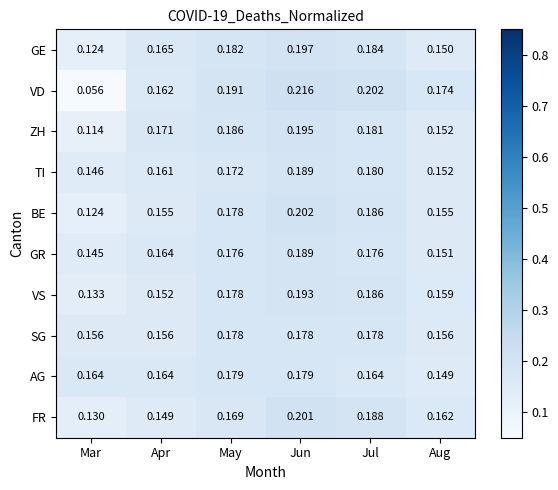

Which series has the largest range (max minus min)?

VD